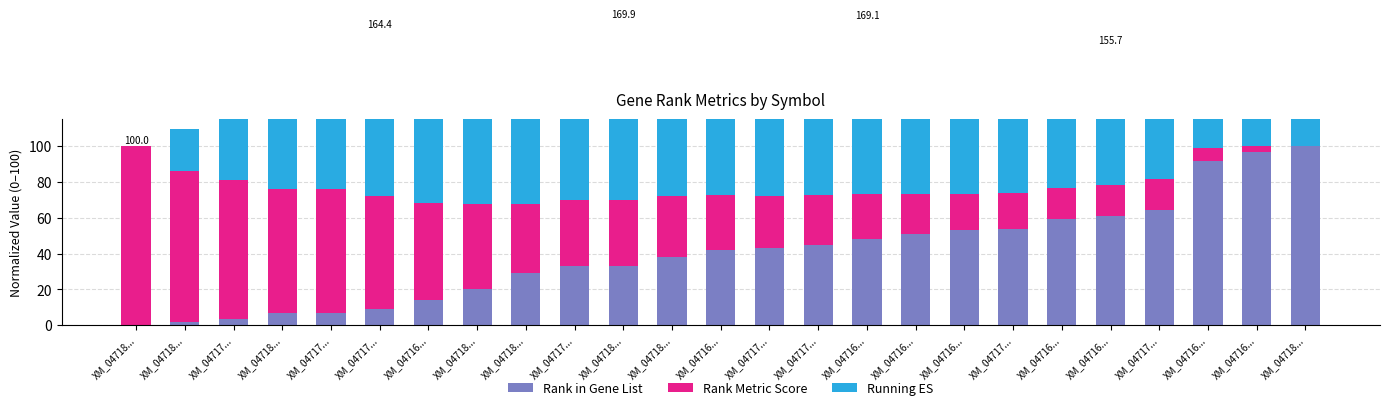

How many bars are there in each group?

3